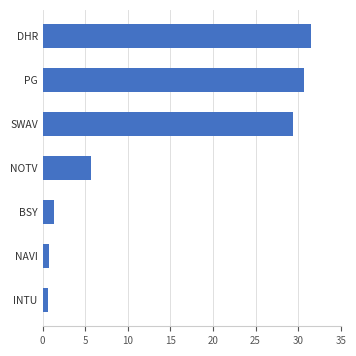

At which label is the value closest to 16?

NOTV